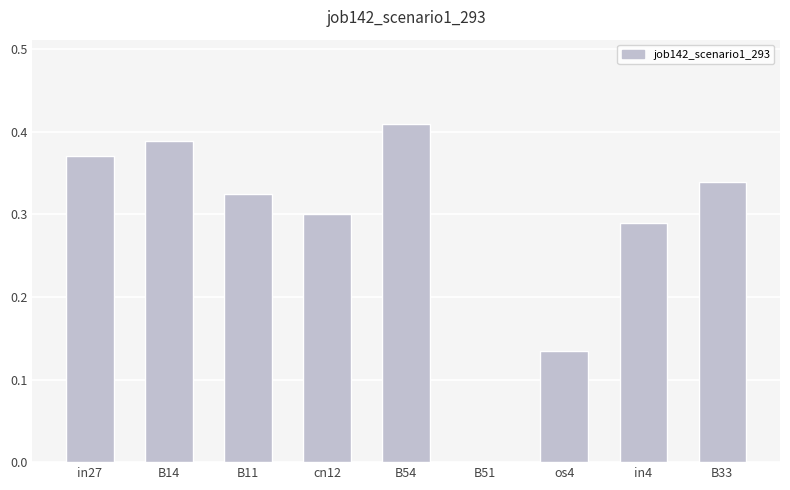

Where is the data nearest to the value 0?

B51